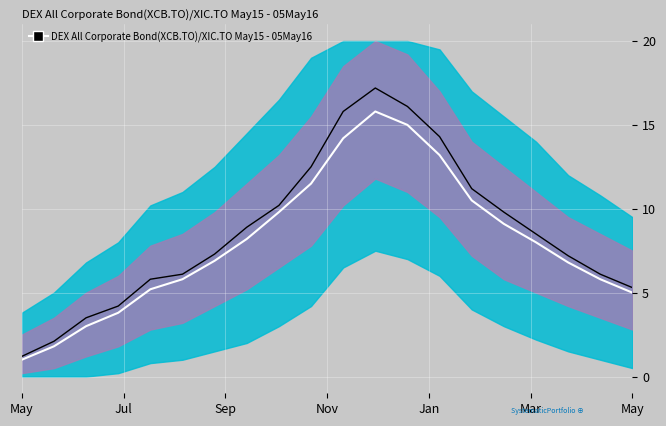

What value does the mean series have at 10?

14.2